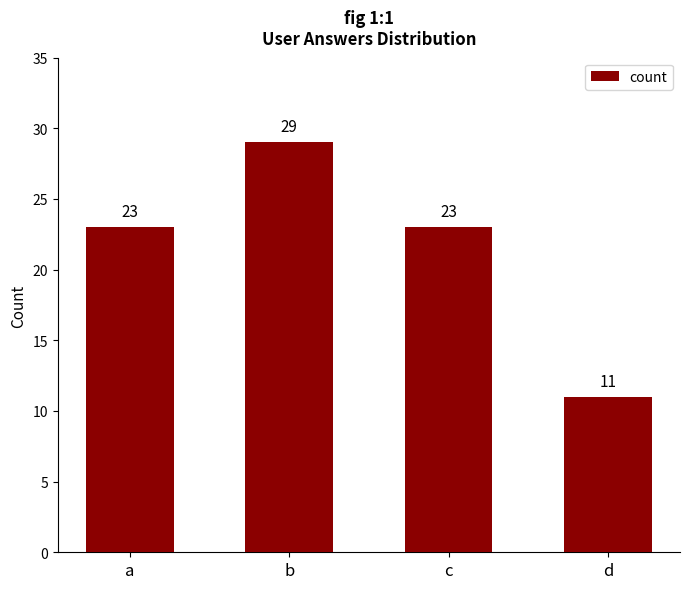

Approximately how many times larger is the value at d compared to b?

0.4